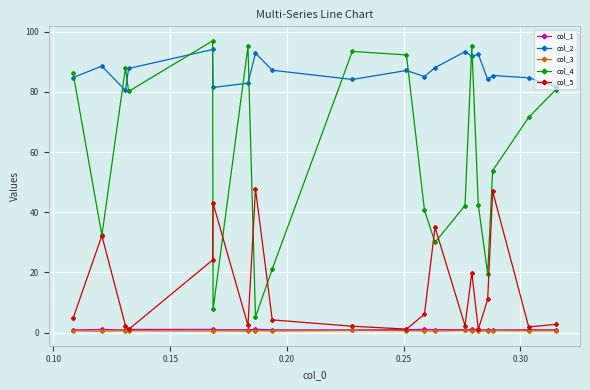

Does the chart display data point markers on the line(s)?

Yes